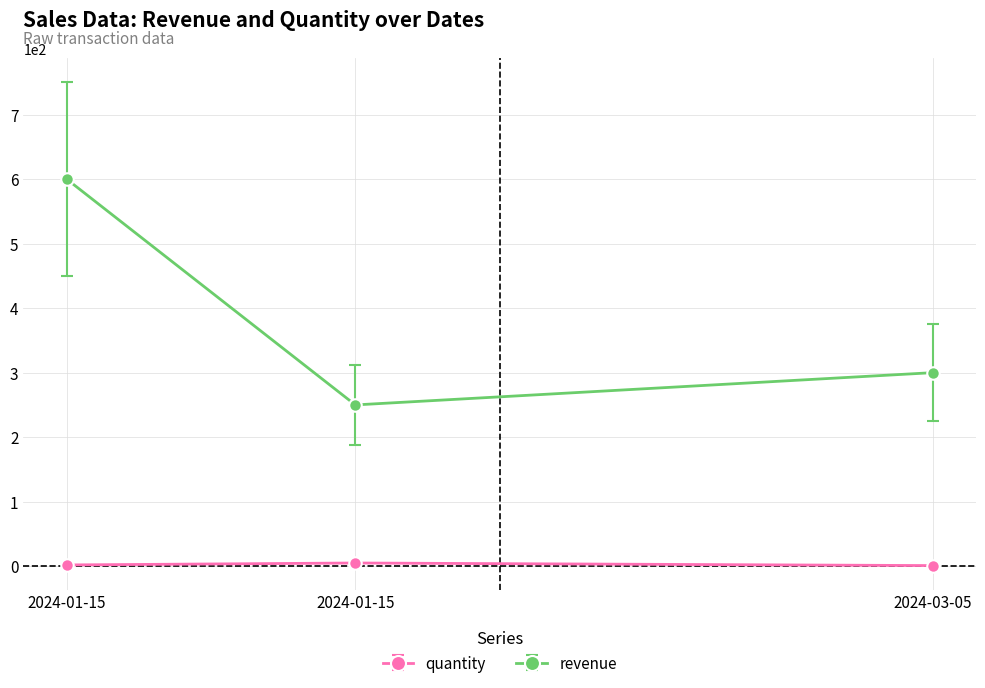

Count the number of categories in the chart.

3